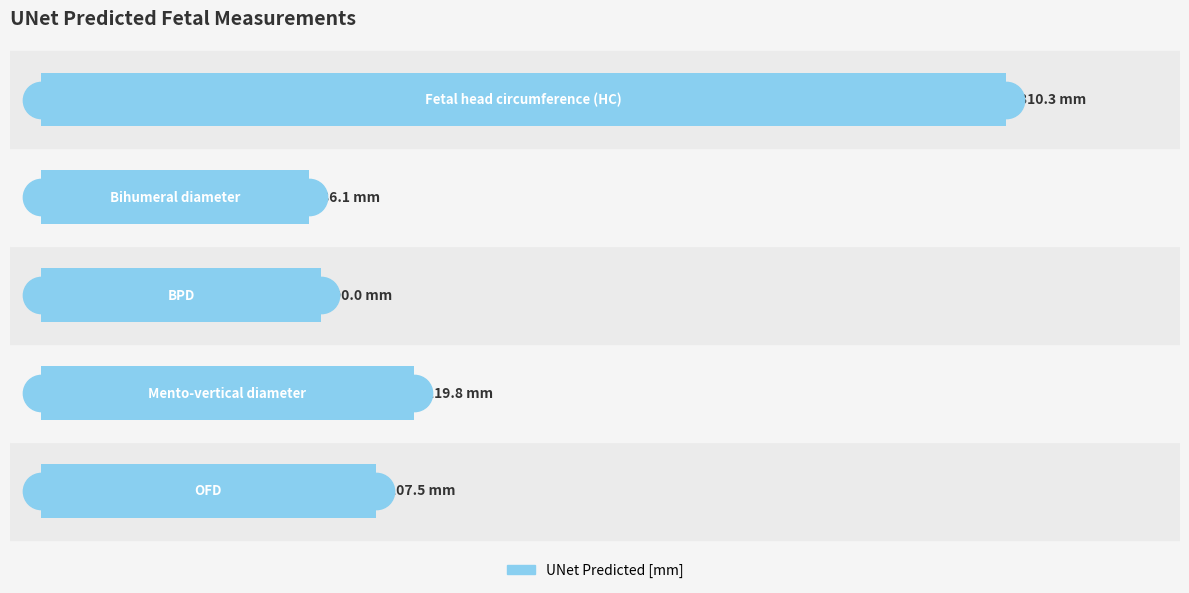

What is the greatest value displayed?

310.3